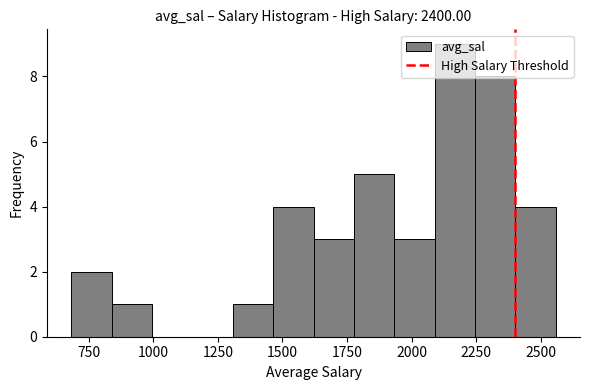

Read against the x-axis, roughly where is the centre of the tallest bar?

2150